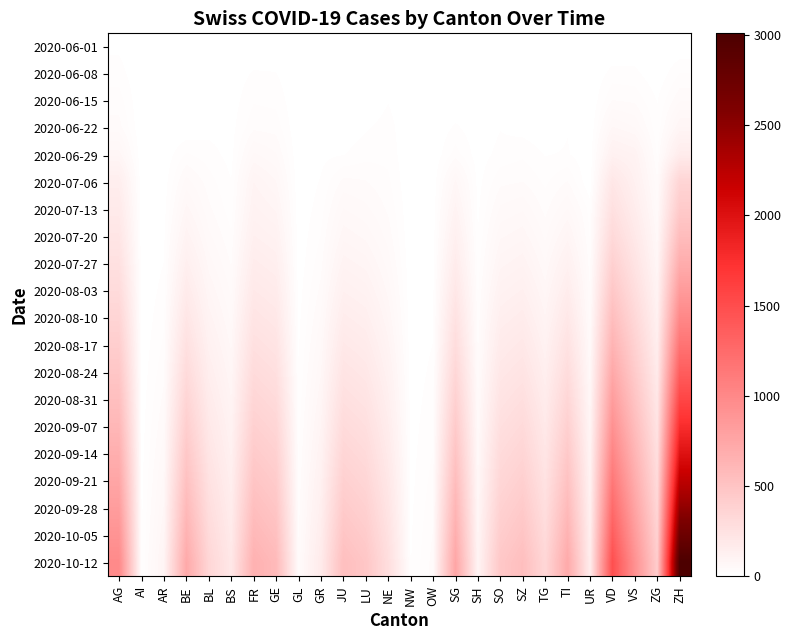

What is the difference between the highest and lowest values at JU?

541